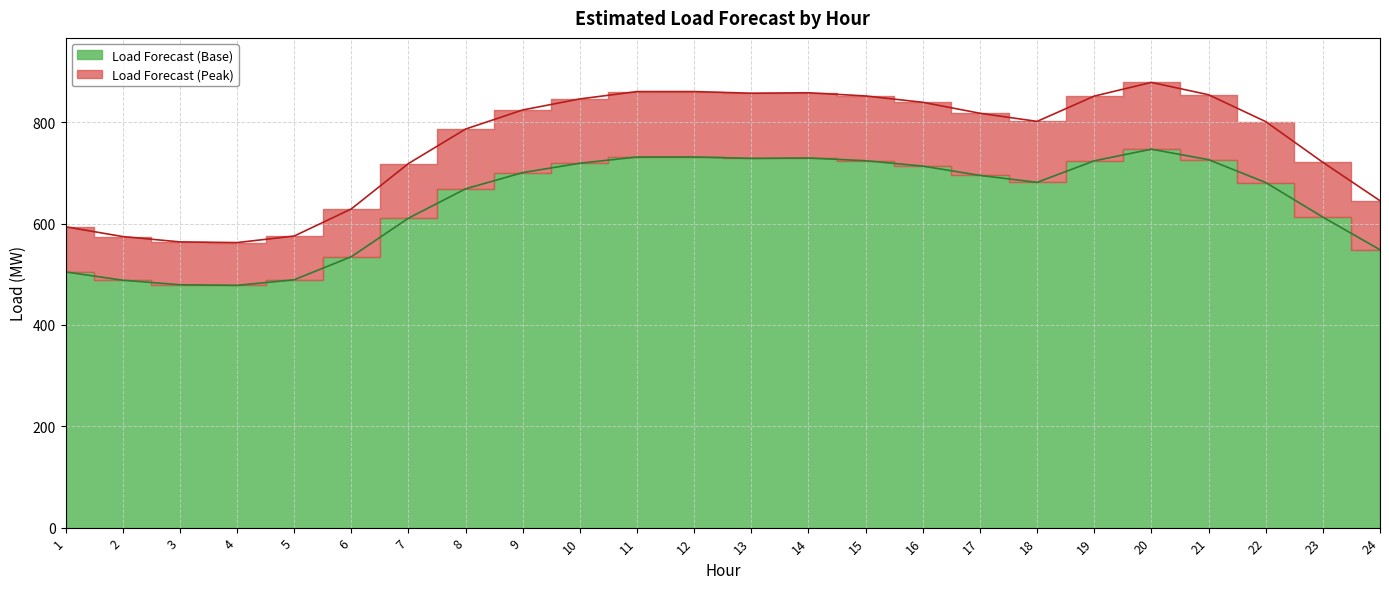

What is the highest value of the Sum series?

878.8